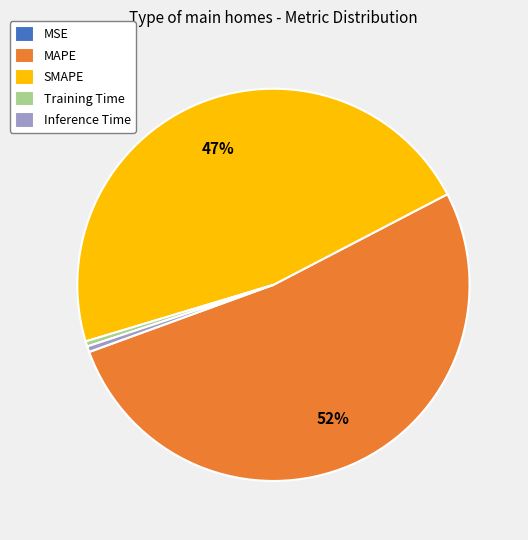

To the nearest percent, what is the difference between the MAPE and SMAPE slice percentages?

5%